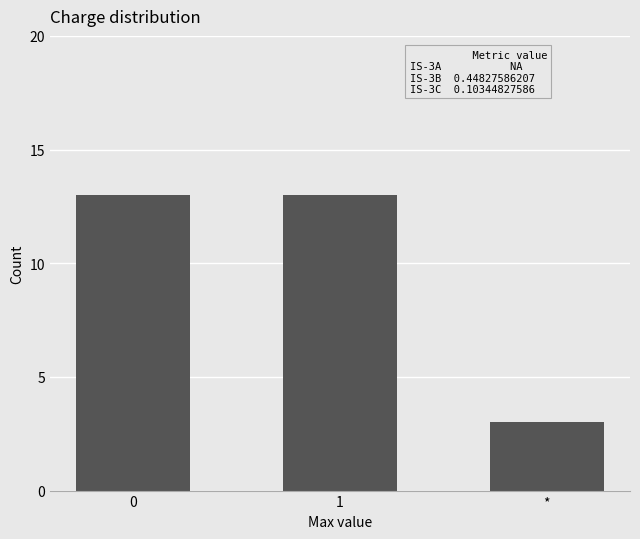

What position from the left is *?

3